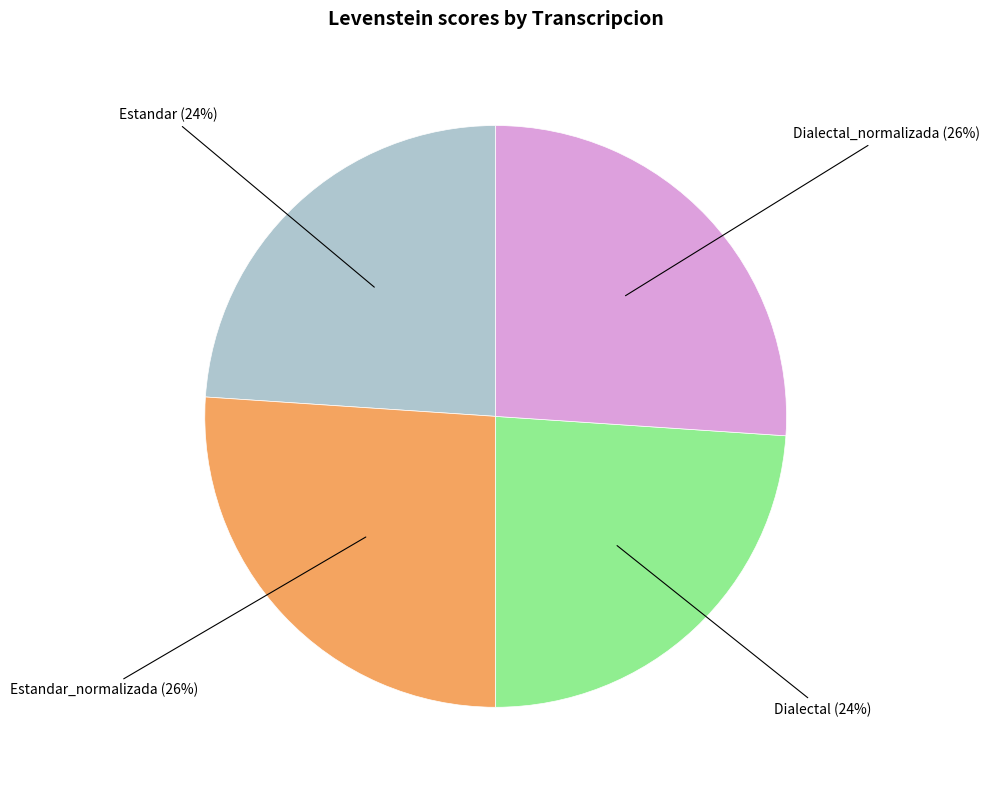

True or false: Estandar_normalizada accounts for 18% of the total.

False